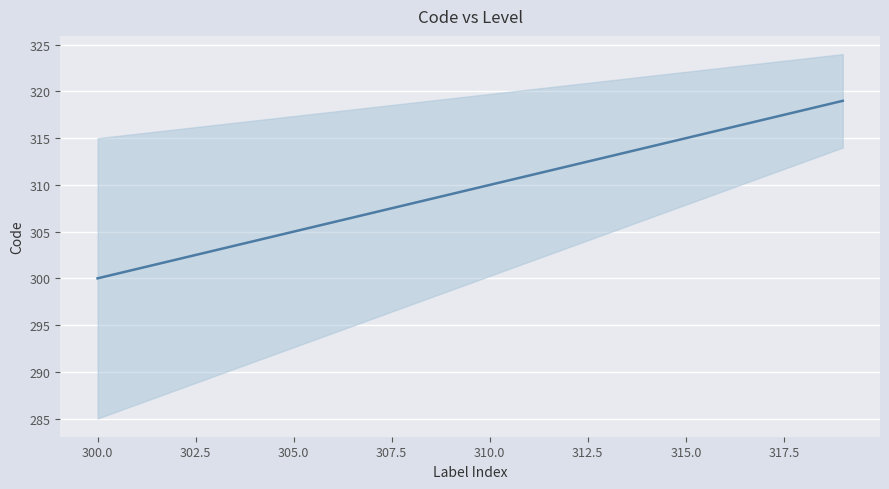

Is this an area chart (filled region under the line)?

No